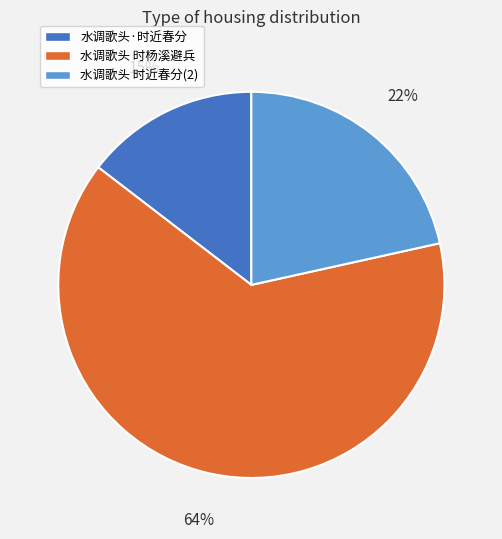

Combined, do 水调歌头 时杨溪避兵 and 水调歌头·时近春分 account for over 50%?

Yes